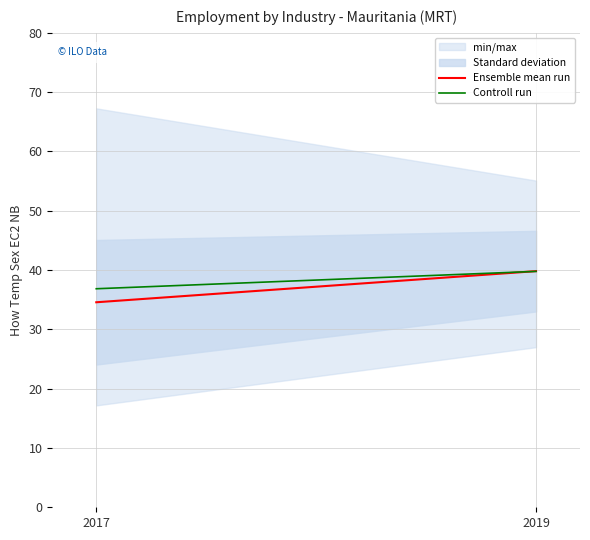

Which series changed the most between 2017 and 2019?

Ensemble mean run